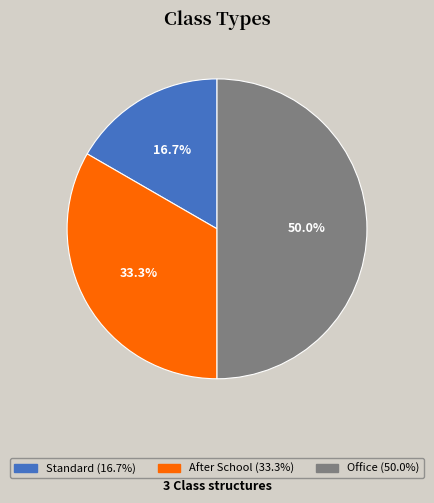

What is the smallest slice in the pie chart?

Standard